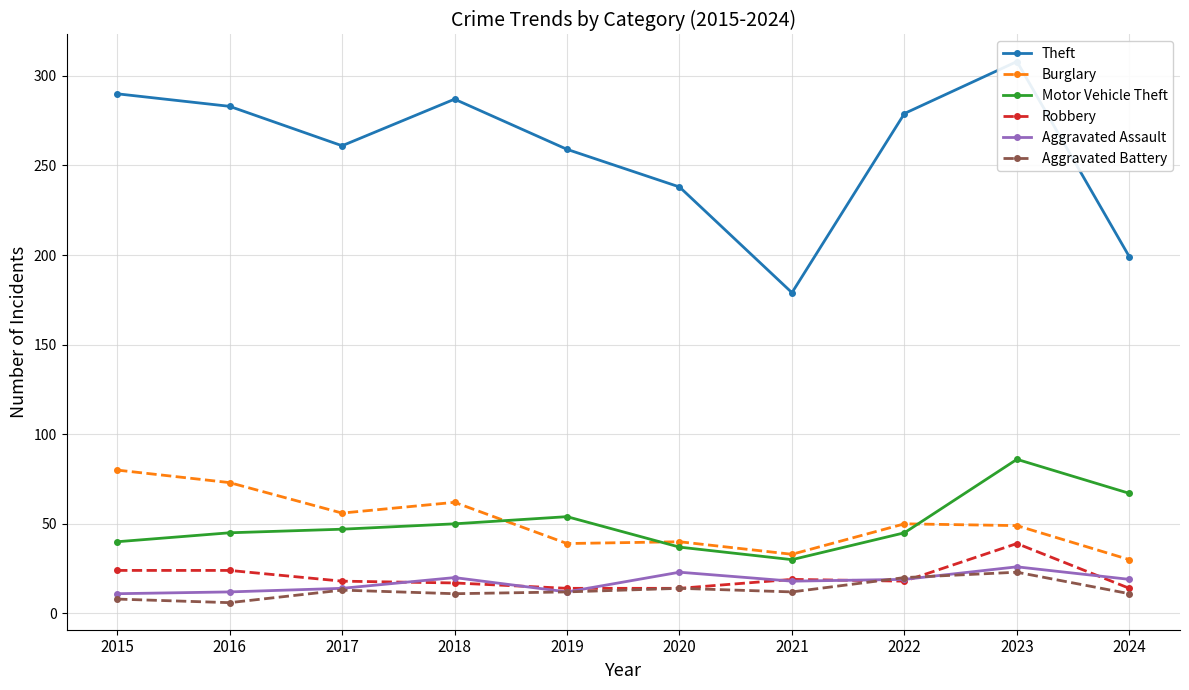

How many data points in Aggravated Assault are above 19?

3